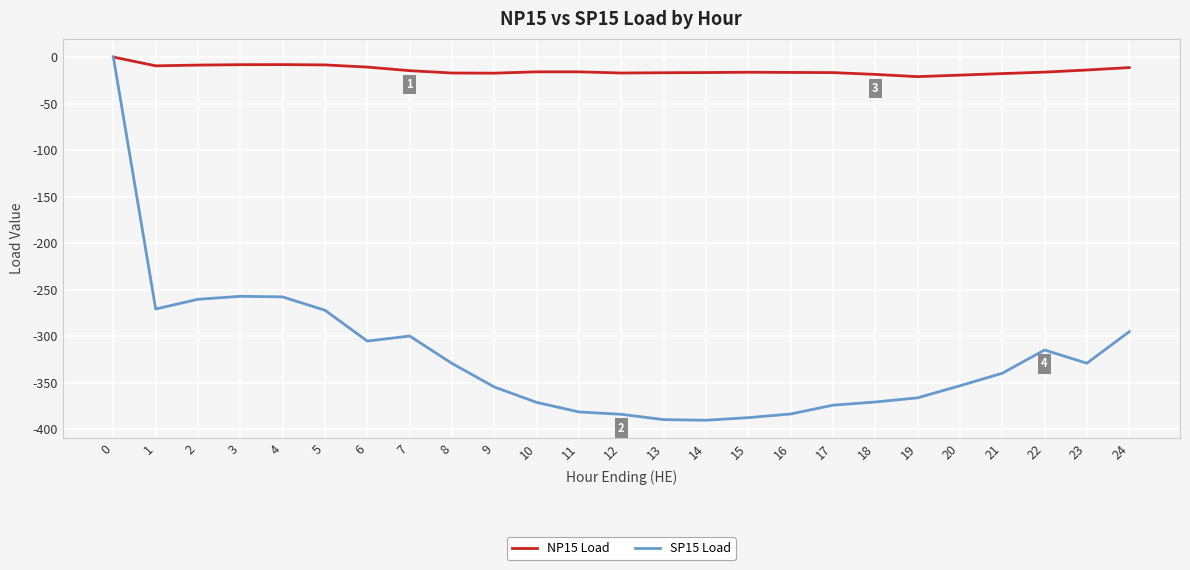

Is it true that SP15 Load equals 0.0 at 0?

True